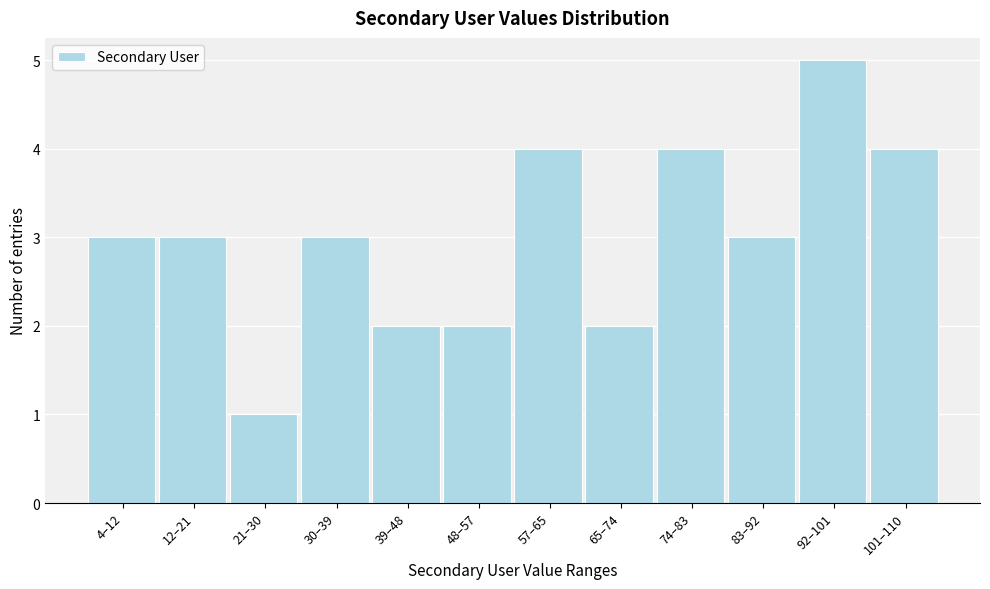

Reading left to right, what are all the values shown in this chart?

4–12=3	12–21=3	21–30=1	30–39=3	39–48=2	48–57=2	57–65=4	65–74=2	74–83=4	83–92=3	92–101=5	101–110=4